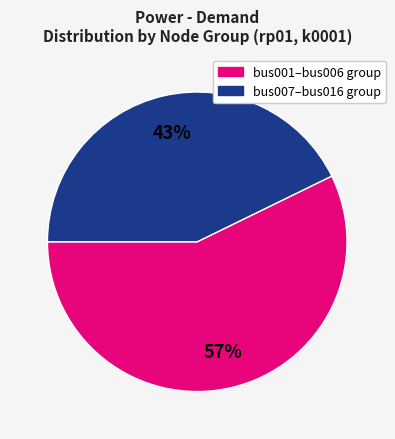

To the nearest percent, what is the difference between the largest and smallest slice percentages?

14%